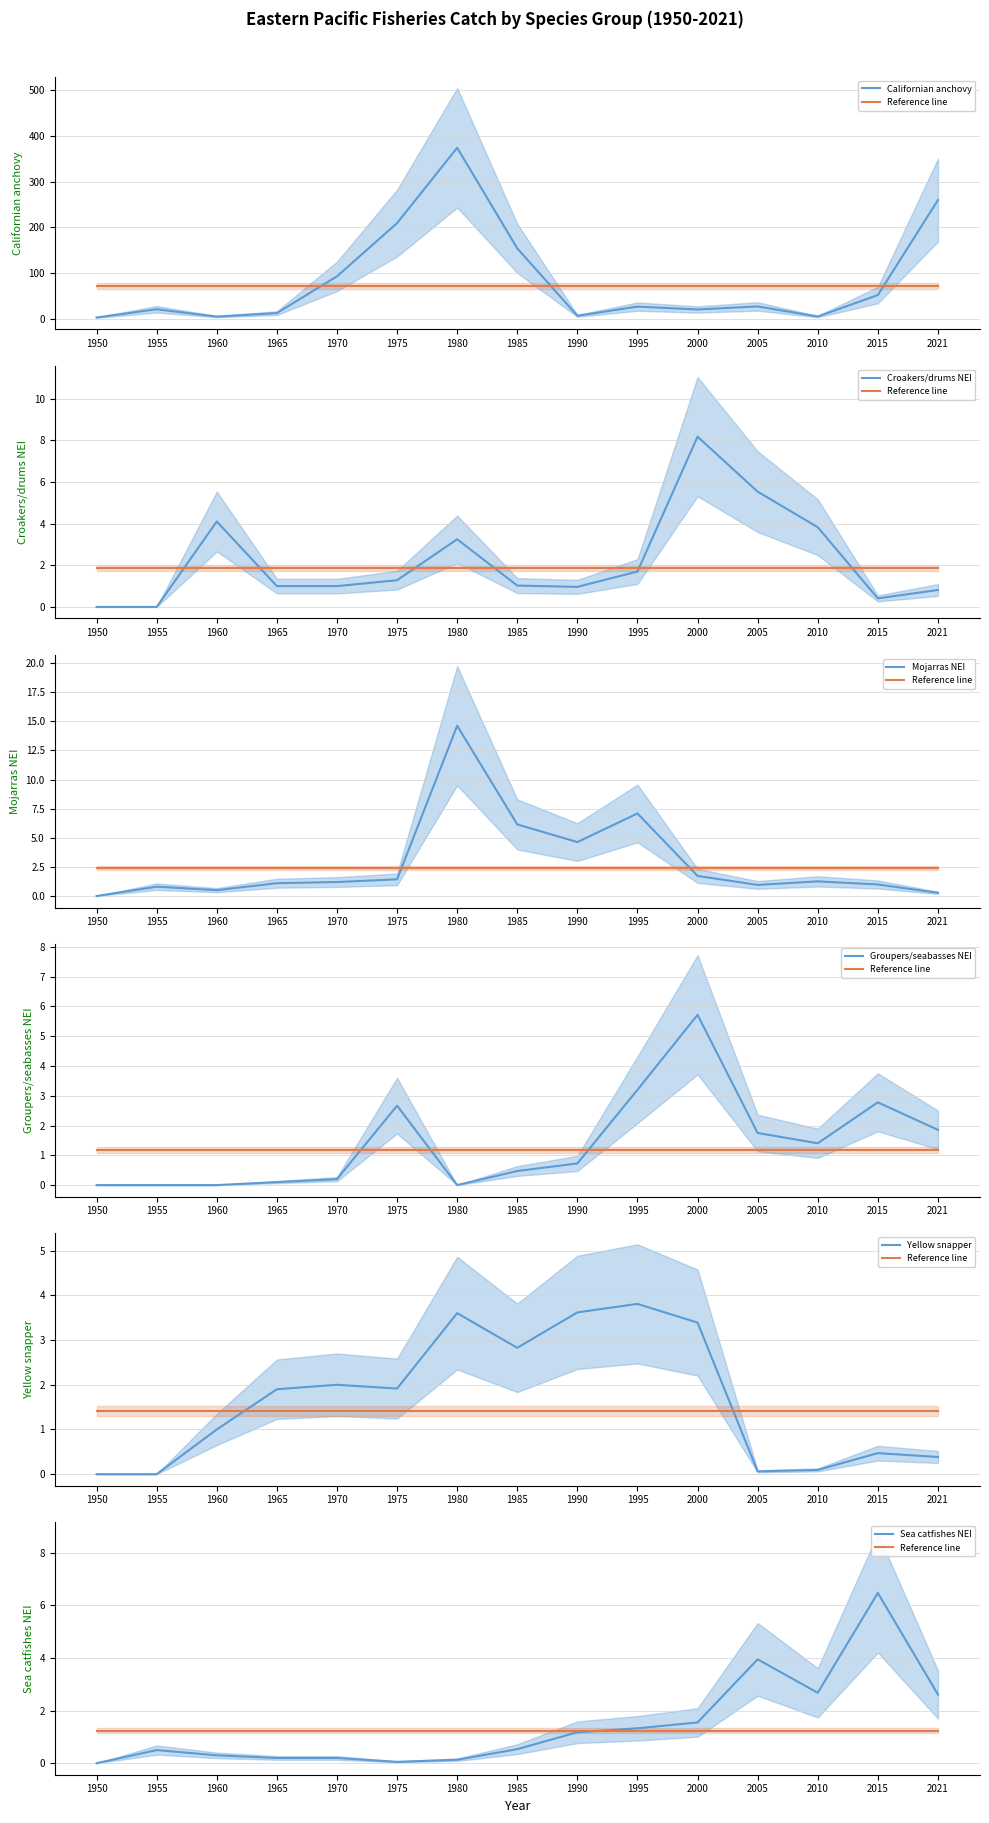

What are all the series names shown in the legend?

Californian anchovy, Croakers/drums NEI, Mojarras NEI, Groupers/seabasses NEI, Yellow snapper, Sea catfishes NEI